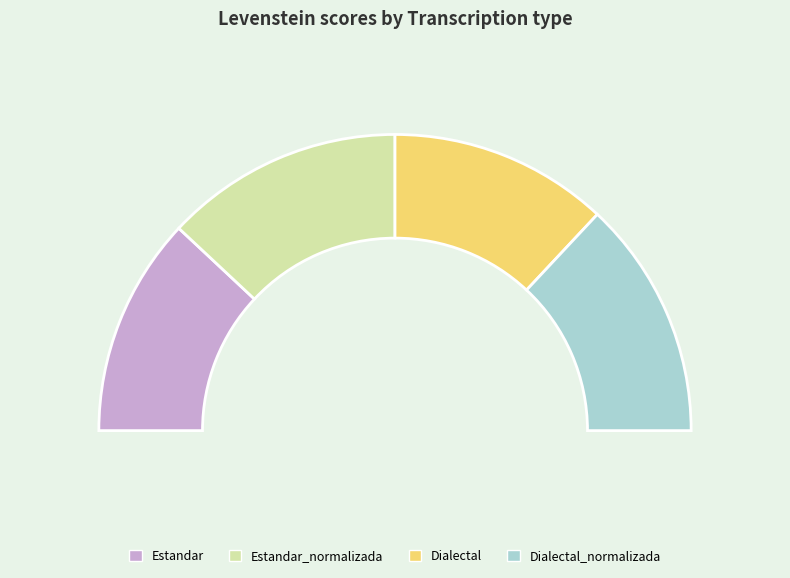

What percentage is the Estandar_normalizada slice, to the nearest percent?

26%